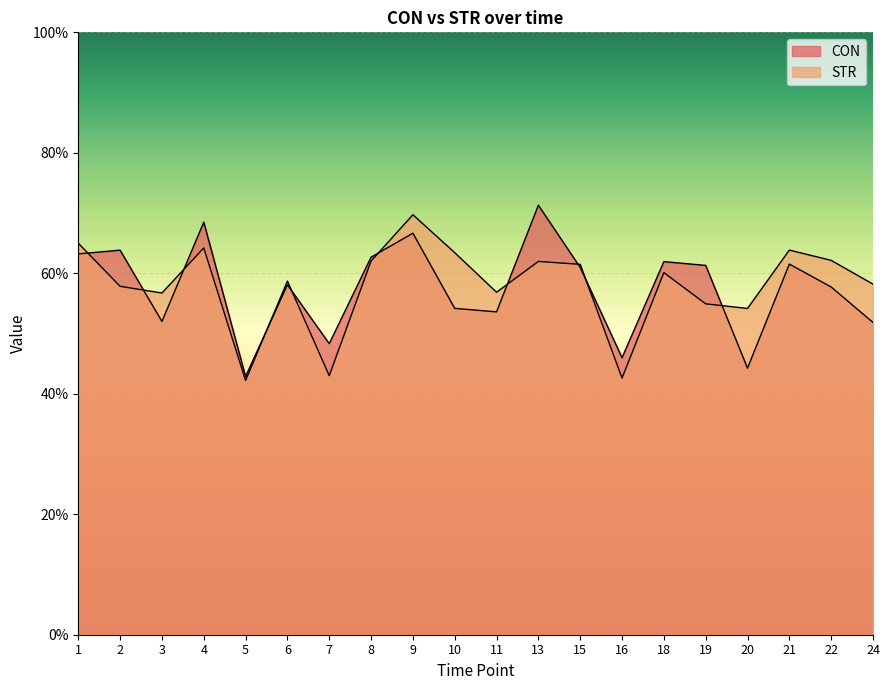

What is the minimum value shown in the chart?

42.2